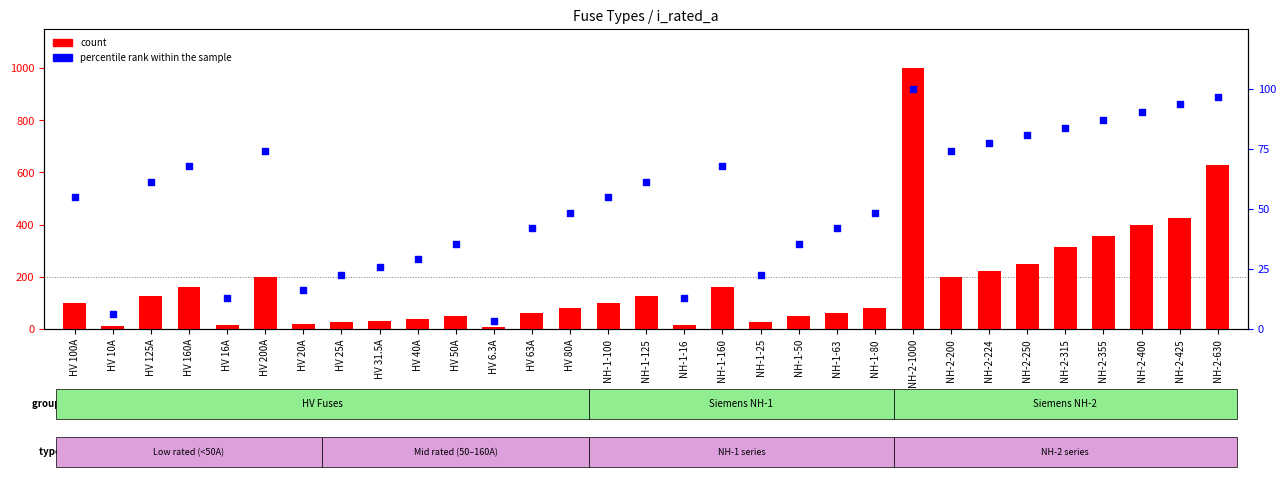

What are all the series names shown in the legend?

count, percentile rank within the sample